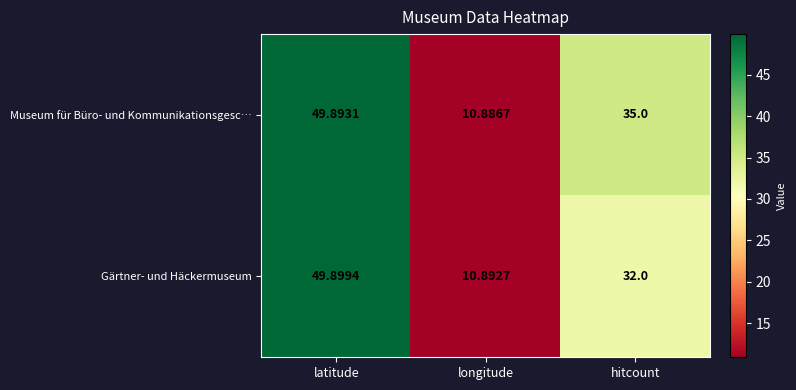

Count the number of categories in the chart.

3